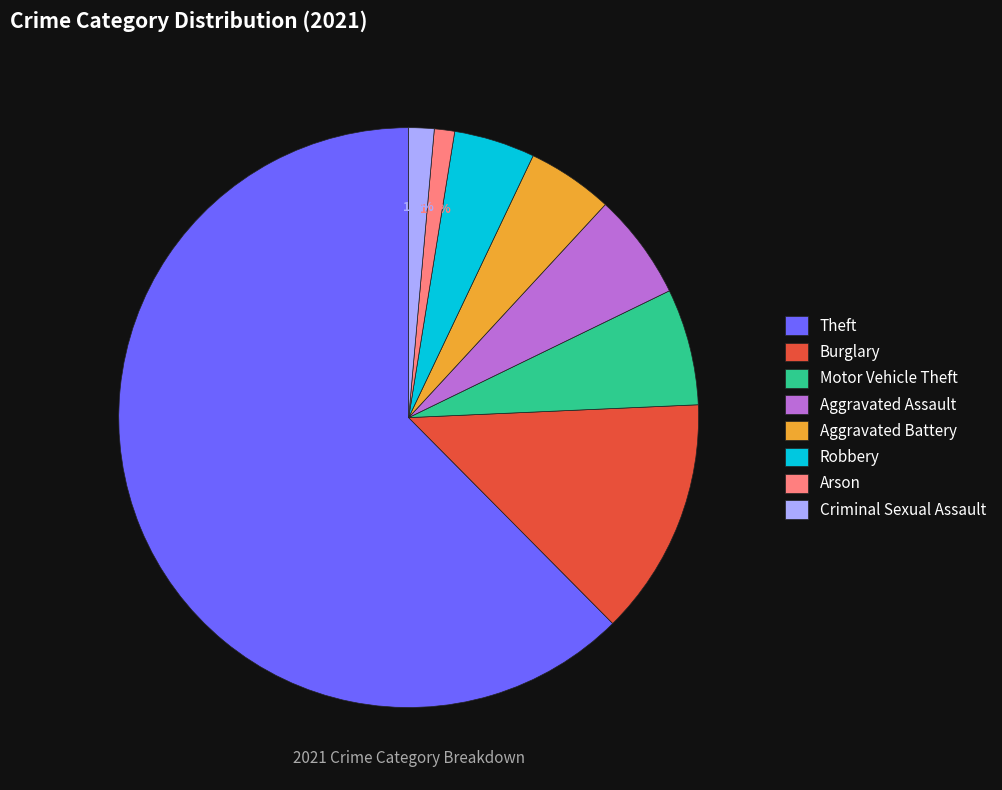

To the nearest percent, what percentage of the pie is Burglary?

13%